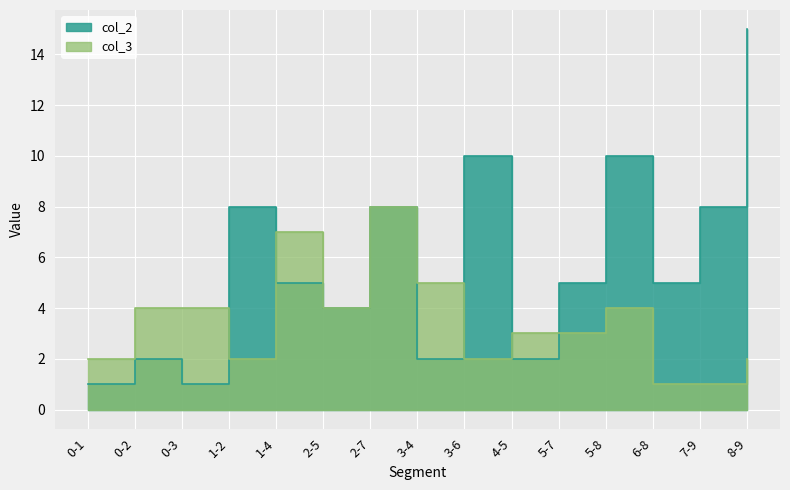

Where does the col_3 series first go above 3?

0-2